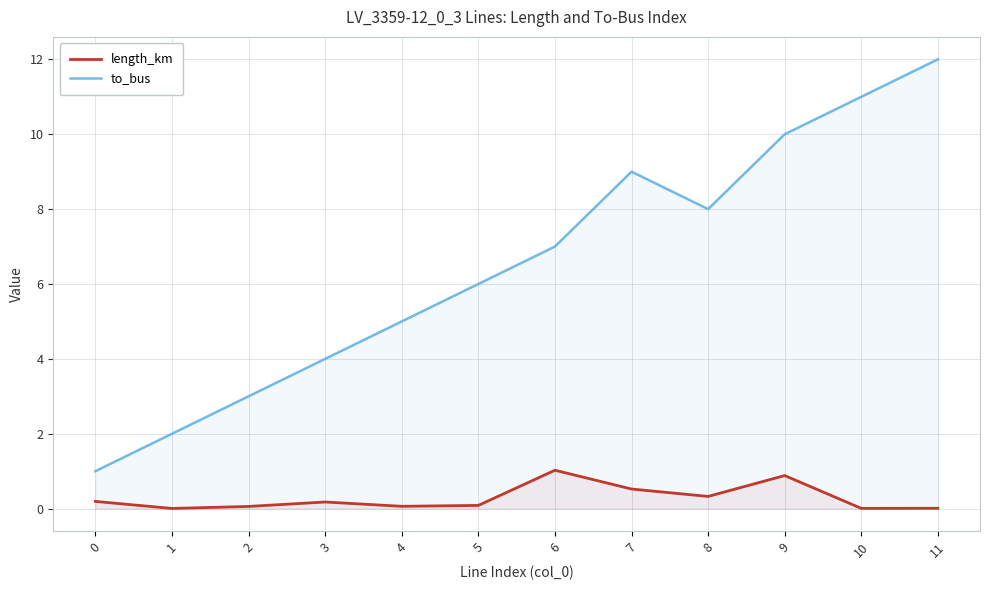

True or false: length_km has a value of 0.0 at 10.

True